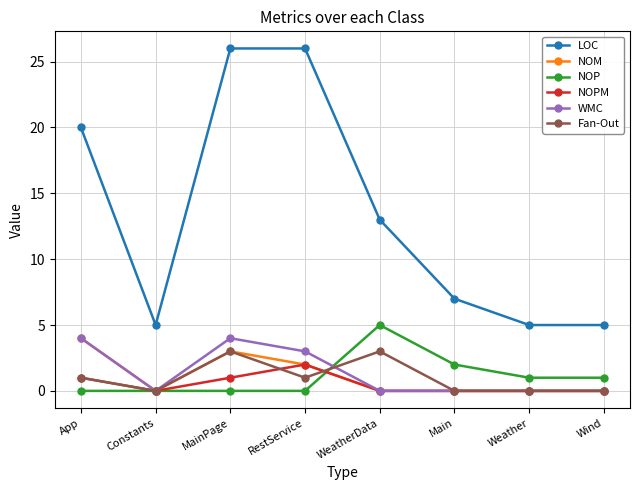

Does the chart have visible grid lines?

Yes